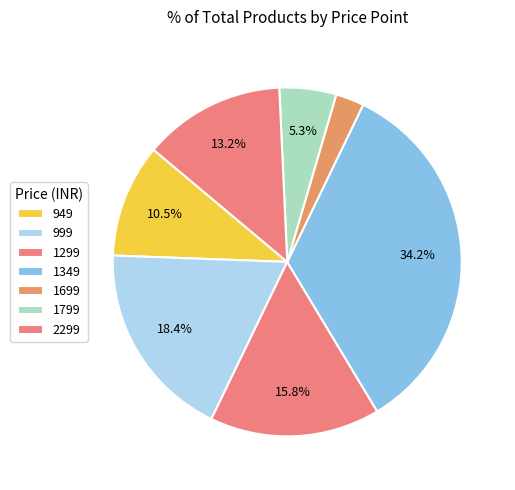

How many segments does this pie chart have?

7